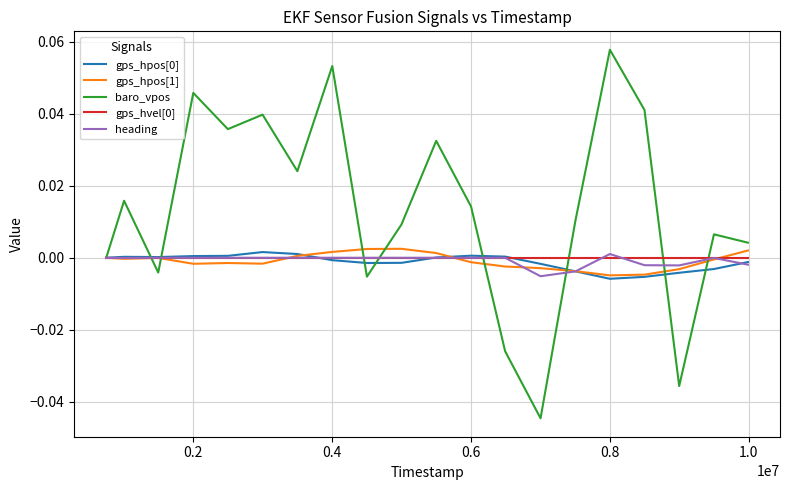

Which series has the largest total across all categories?

baro_vpos